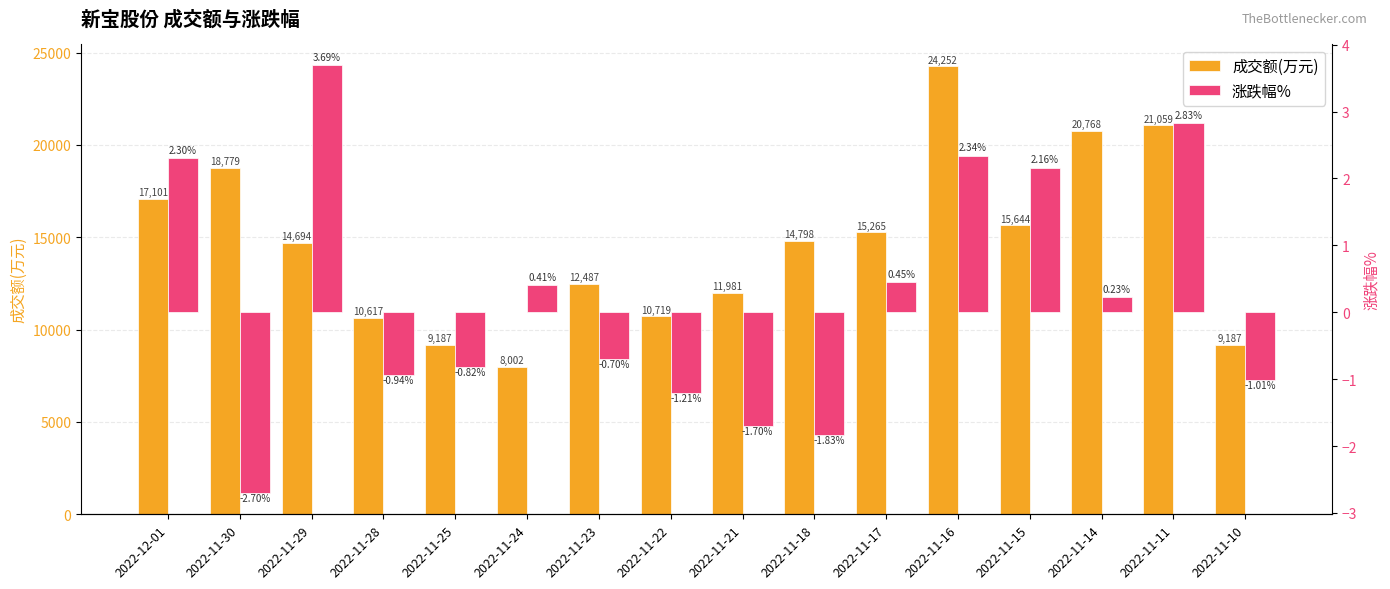

Which category has the highest value in the 涨跌幅% series?

2022-11-29